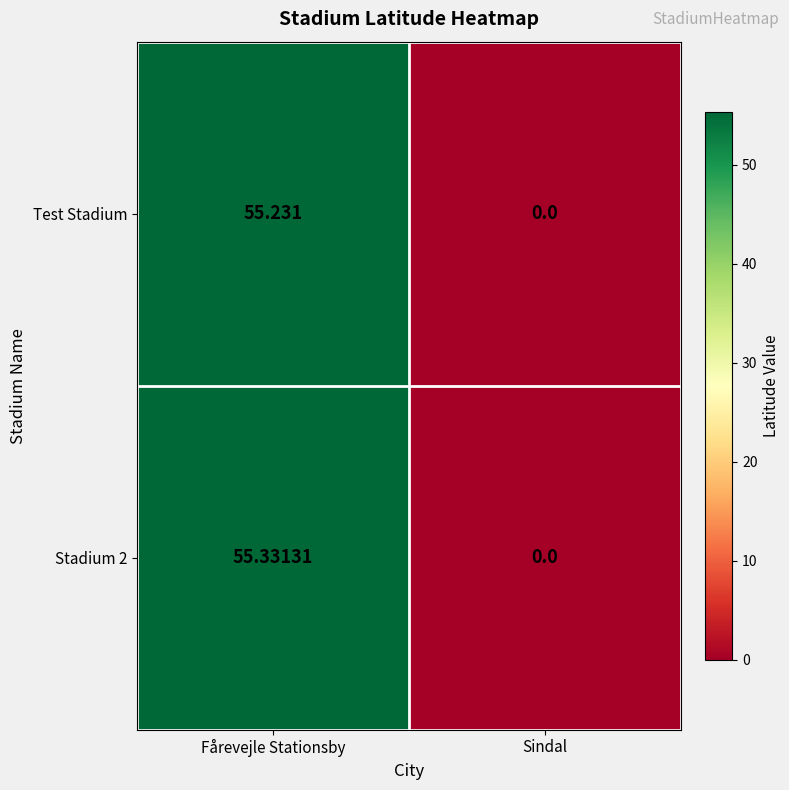

Which category has the highest value across all series?

Fårevejle Stationsby